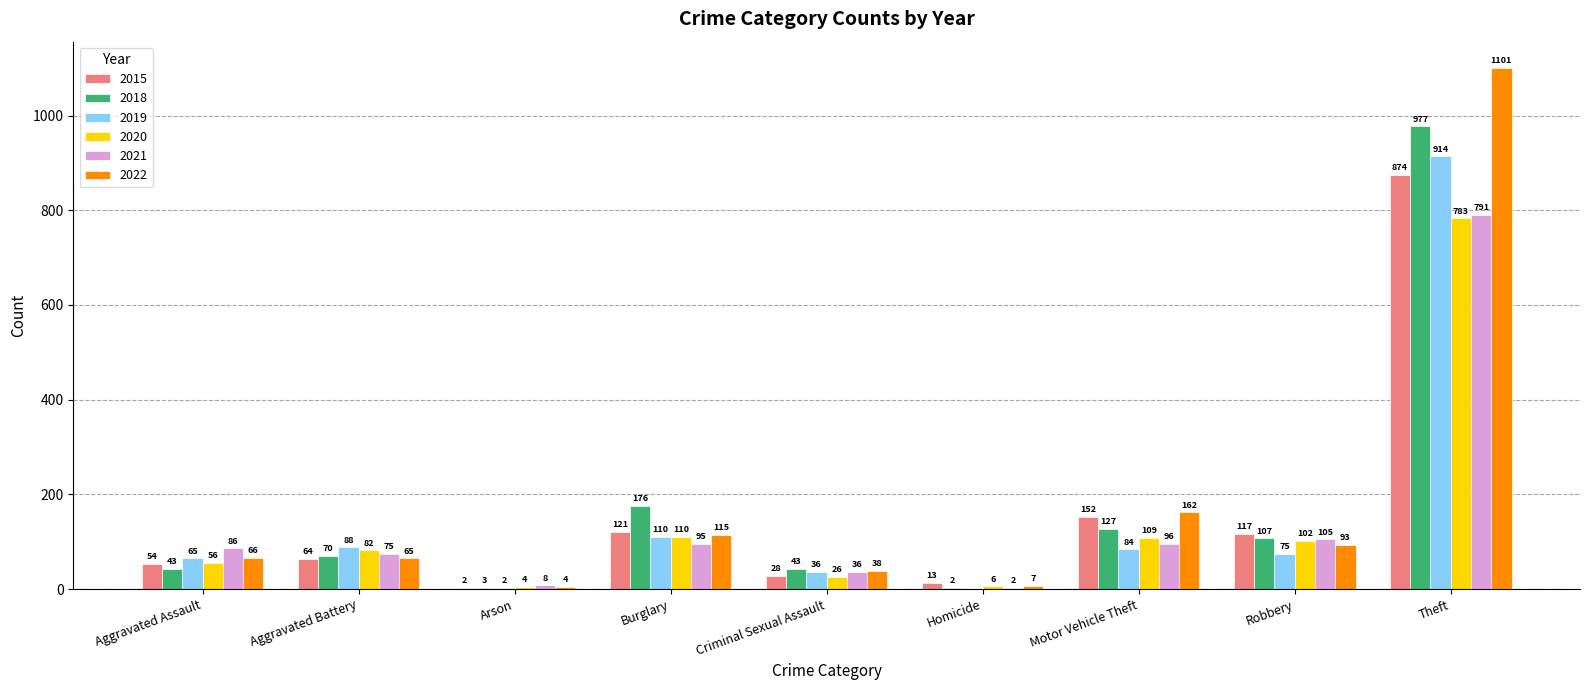

What is the total value across all series at Criminal Sexual Assault?

207